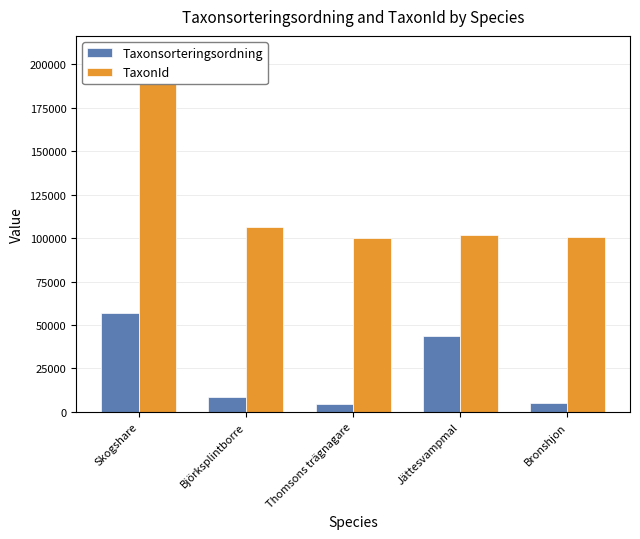

The value of Taxonsorteringsordning at Björksplintborre is 3934. True or false?

False